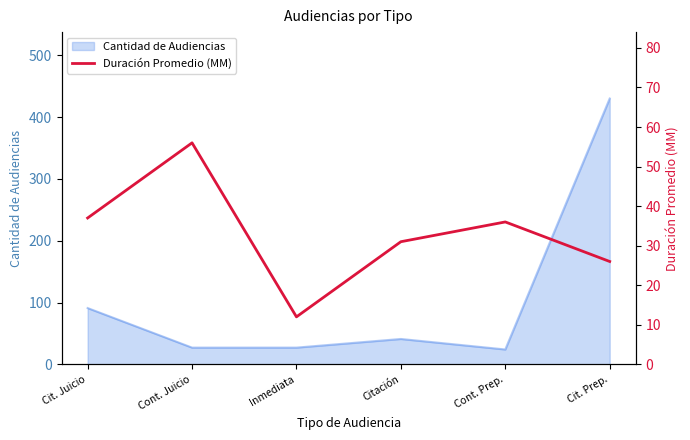

True or false: Cantidad de Audiencias has a value of 430 at Cit. Prep..

True